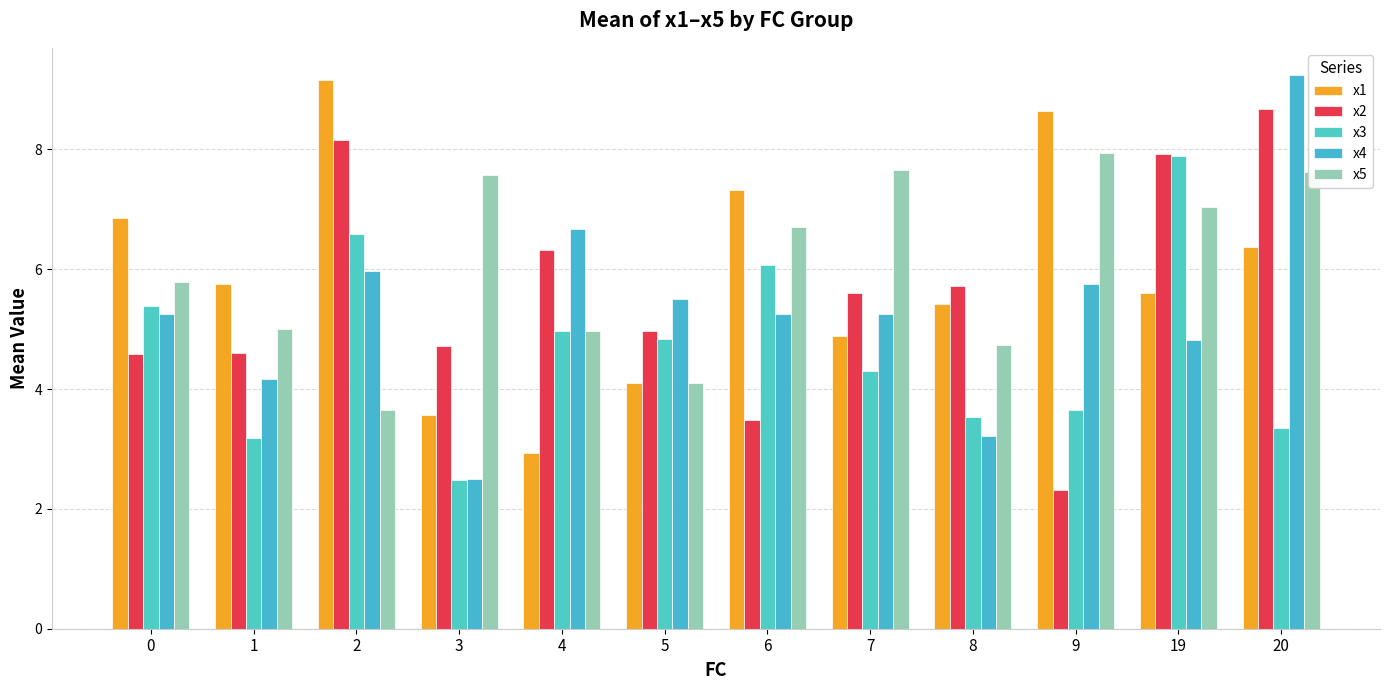

What is the approximate value of x1 at 5?

4.1